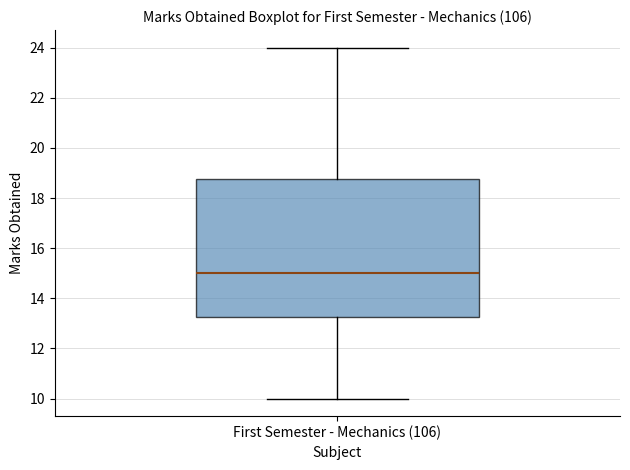

Read this box plot against the y-axis: the position of the median line, the range covered by the box, and the ends of both whiskers. The values are not printed on the chart, so give them approximately, as read against the axis.

median 15.0, box 13.2 to 18.8, whiskers 10.0 to 24.0